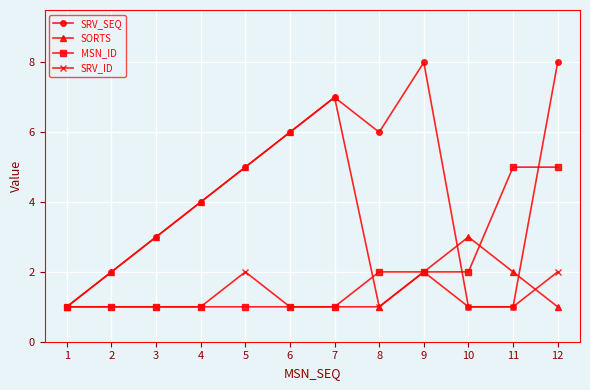

Which series ends up on top after the final intersection of SORTS and SRV_ID?

SRV_ID